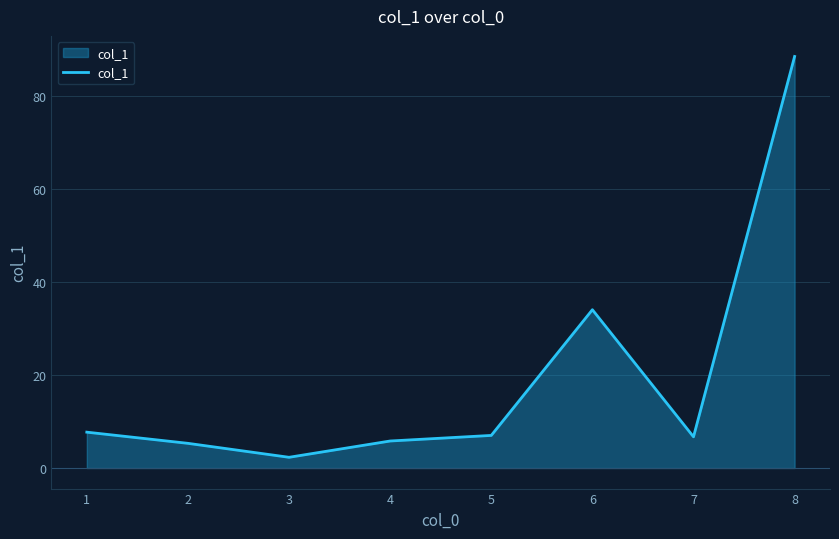

What is the average value?

19.7